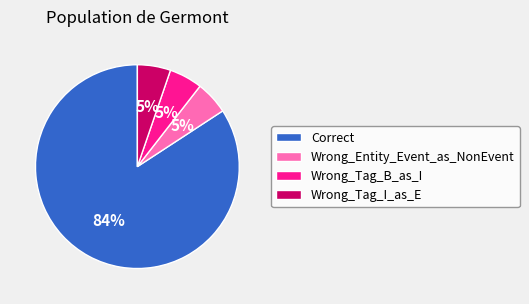

What is the ratio of the value at Wrong_Tag_B_as_I to the value at Wrong_Tag_I_as_E?

1.0